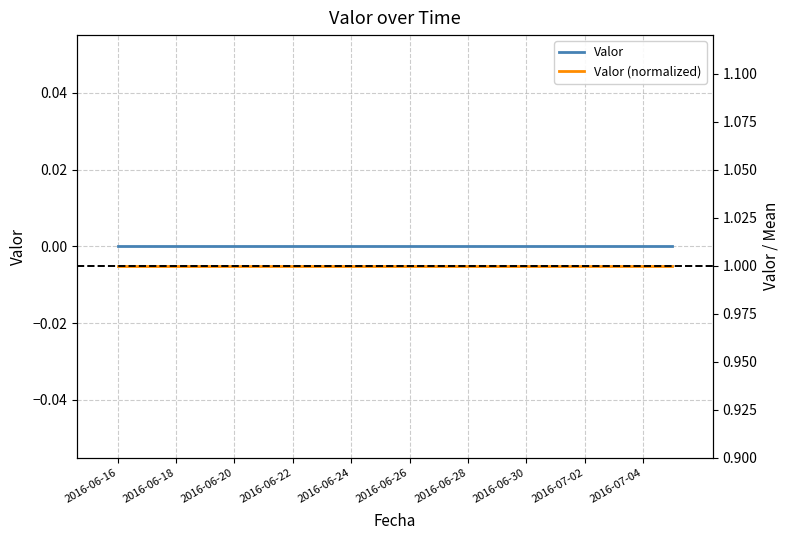

At how many categories does at least one series exceed 0?

20